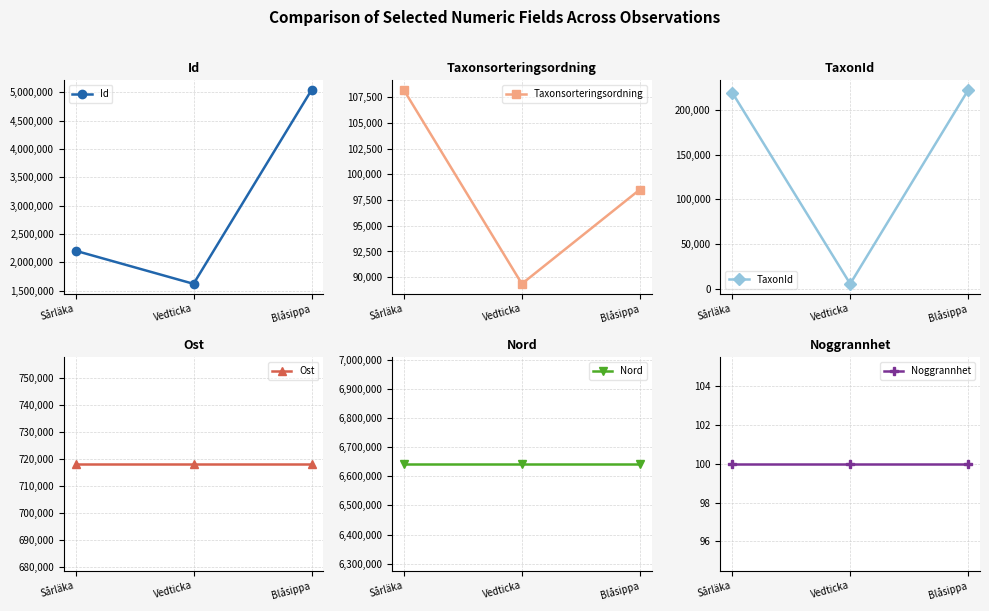

What is the average value of the Taxonsorteringsordning series?

98690